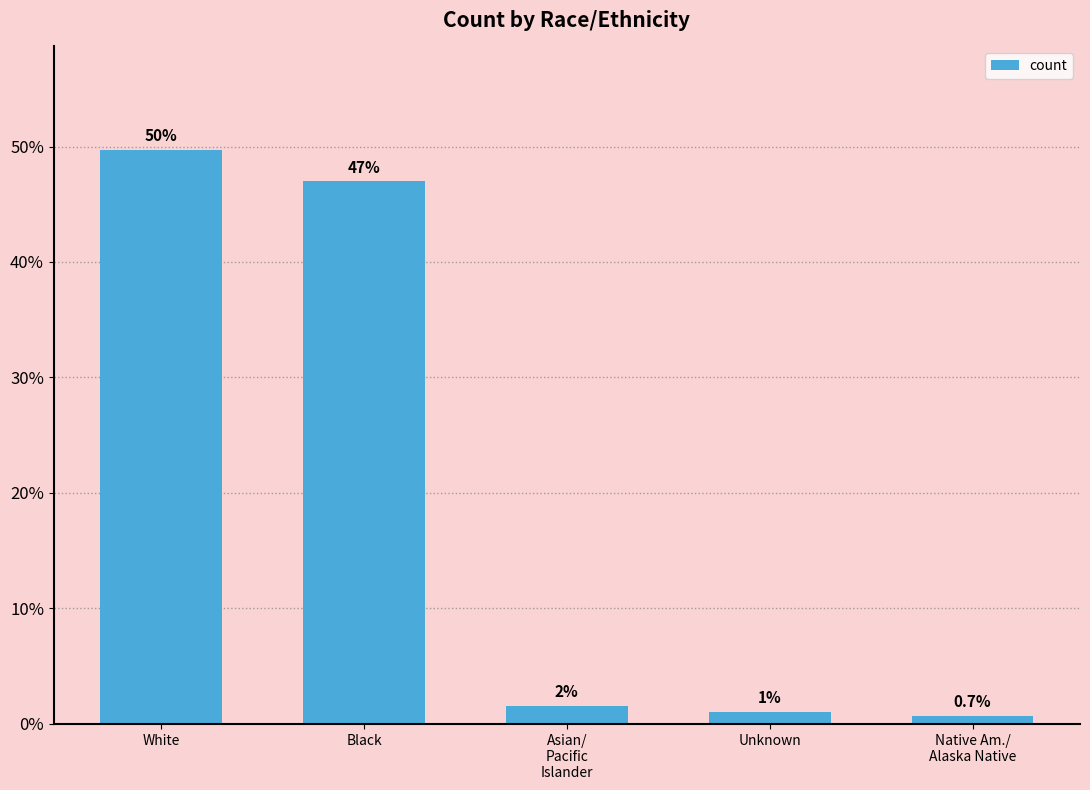

Where does the data first go above 1?

White